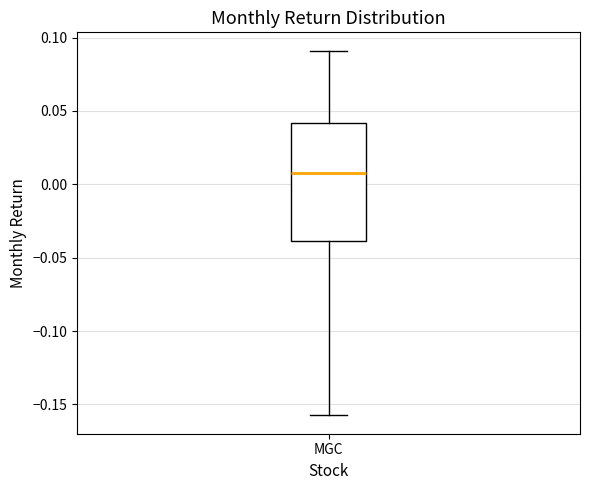

Transcribe this box plot: give where the median line is, the range the box spans, and where the two whiskers end, as read against the y-axis. The values are not printed on the chart, so give them approximately, as read against the axis.

median 0.01, box -0.04 to 0.04, whiskers -0.16 to 0.09